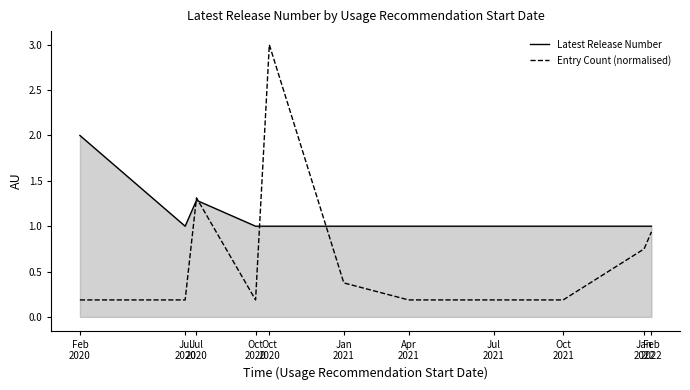

What is the value of the Entry Count (normalised) point at the 1st from the left?

0.2